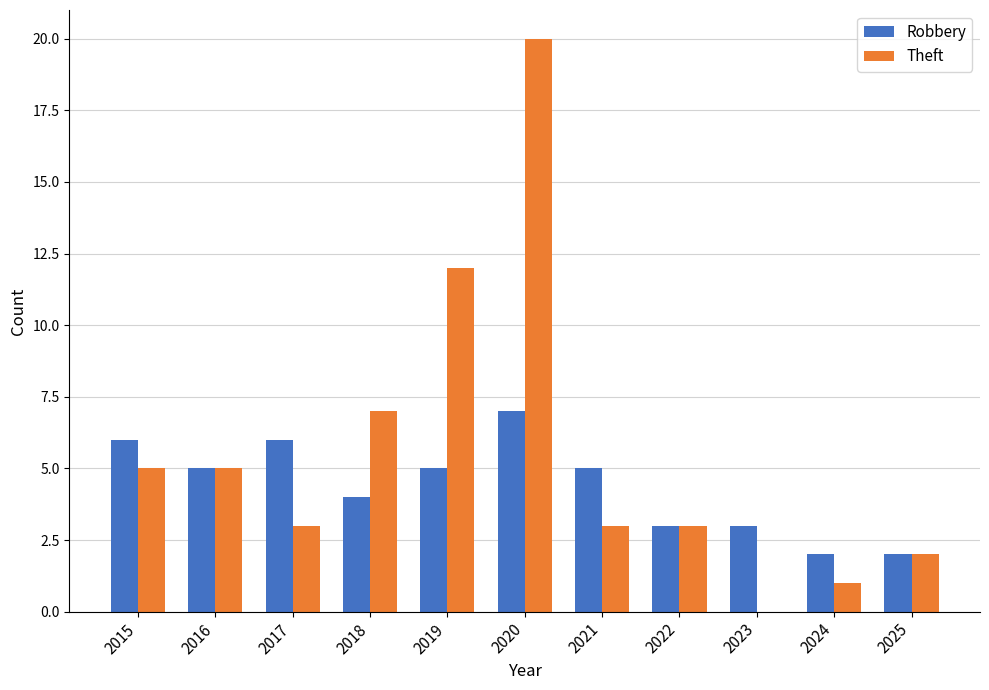

How many groups of bars are there?

11